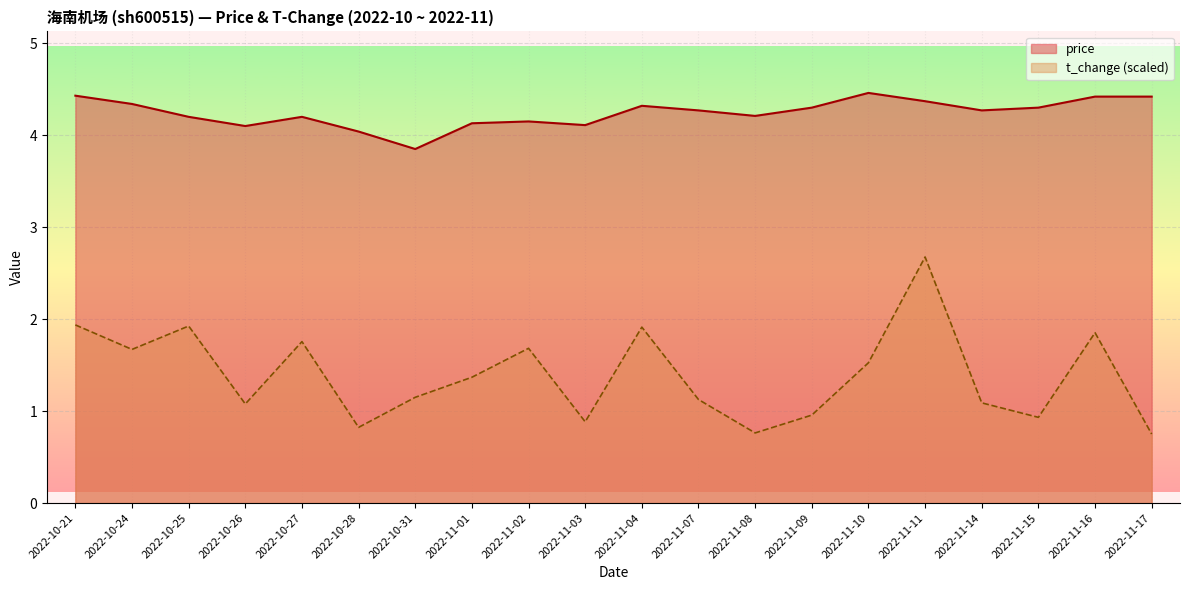

Reading left to right, extract all data points from this chart.

price: 2022-10-21=4.4	2022-10-24=4.3	2022-10-25=4.2	2022-10-26=4.1	2022-10-27=4.2	2022-10-28=4.0	2022-10-31=3.9	2022-11-01=4.1	2022-11-02=4.2	2022-11-03=4.1	2022-11-04=4.3	2022-11-07=4.3	2022-11-08=4.2	2022-11-09=4.3	2022-11-10=4.5	2022-11-11=4.4	2022-11-14=4.3	2022-11-15=4.3	2022-11-16=4.4	2022-11-17=4.4
t_change: 2022-10-21=1.9	2022-10-24=1.7	2022-10-25=1.9	2022-10-26=1.1	2022-10-27=1.8	2022-10-28=0.8	2022-10-31=1.2	2022-11-01=1.4	2022-11-02=1.7	2022-11-03=0.9	2022-11-04=1.9	2022-11-07=1.1	2022-11-08=0.8	2022-11-09=1.0	2022-11-10=1.5	2022-11-11=2.7	2022-11-14=1.1	2022-11-15=0.9	2022-11-16=1.9	2022-11-17=0.8